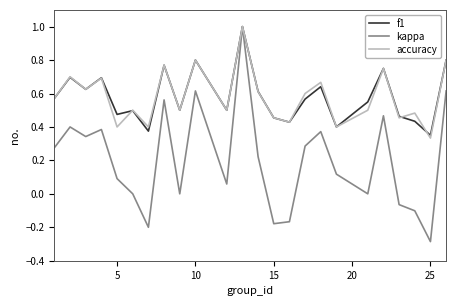

What is the minimum value shown in the chart?

-0.3